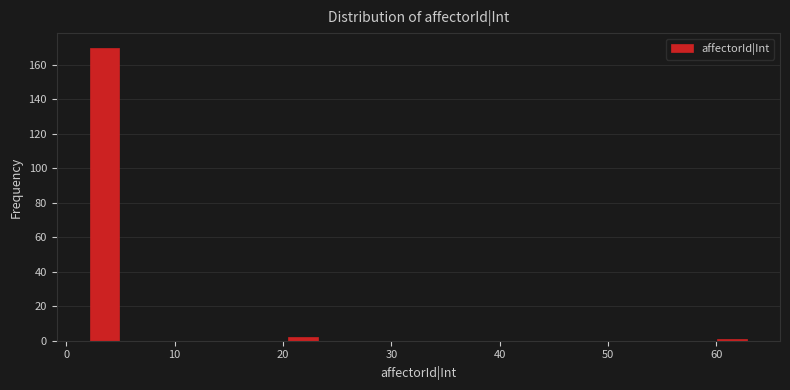

Read against the x-axis, roughly where is the centre of the tallest bar?

4